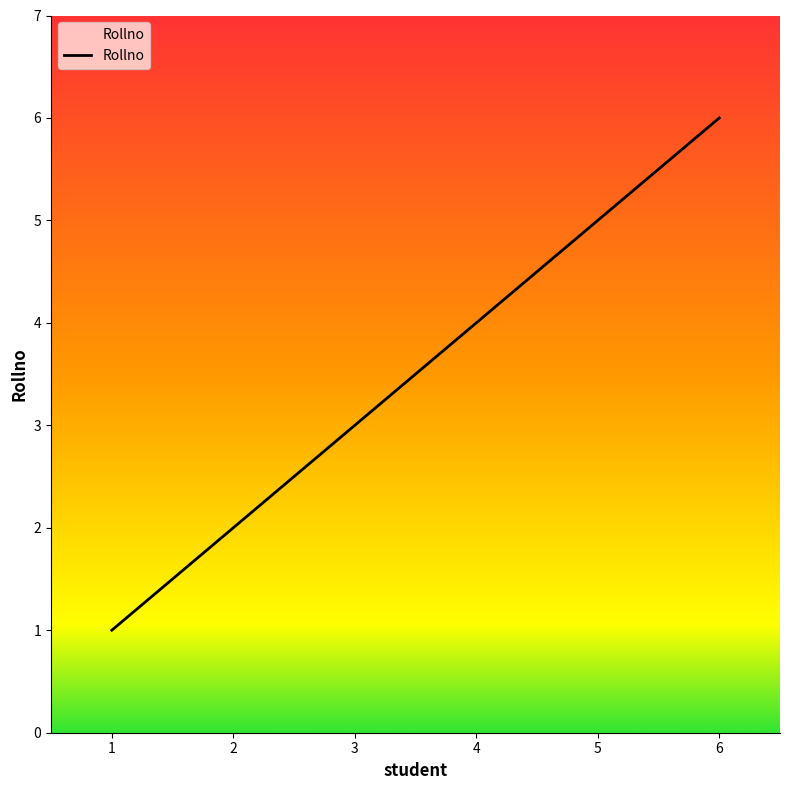

What is the sum of all values?

21